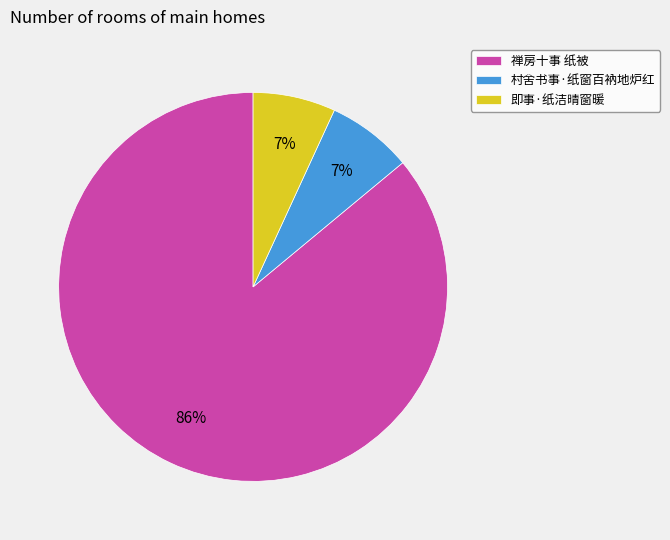

Is there a majority slice in this chart?

Yes